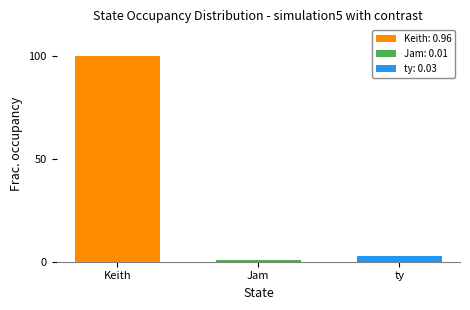

Rank the categories by ty: 0.03 value from highest to lowest.

Jam